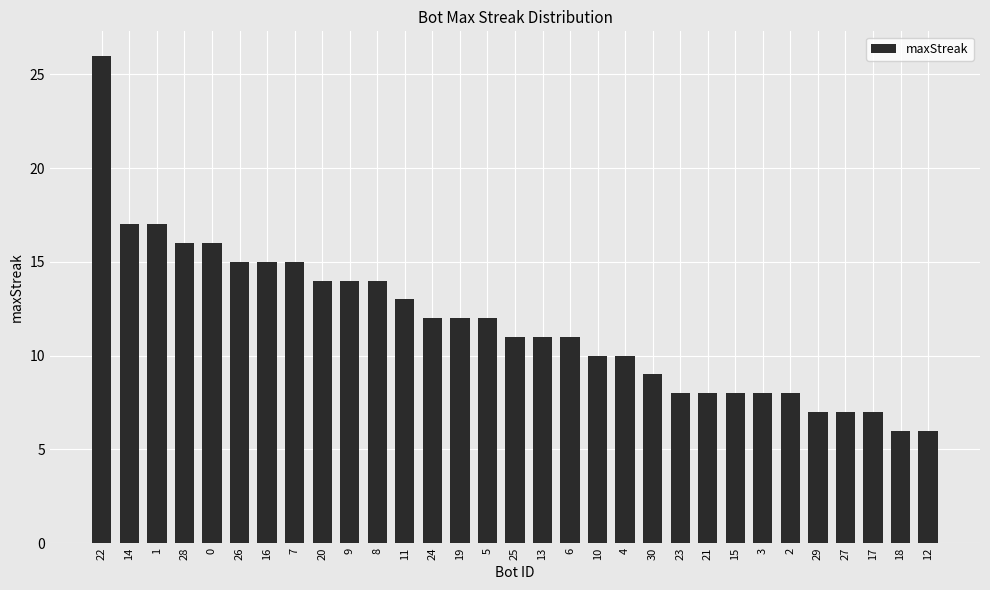

What is the smallest value displayed?

6